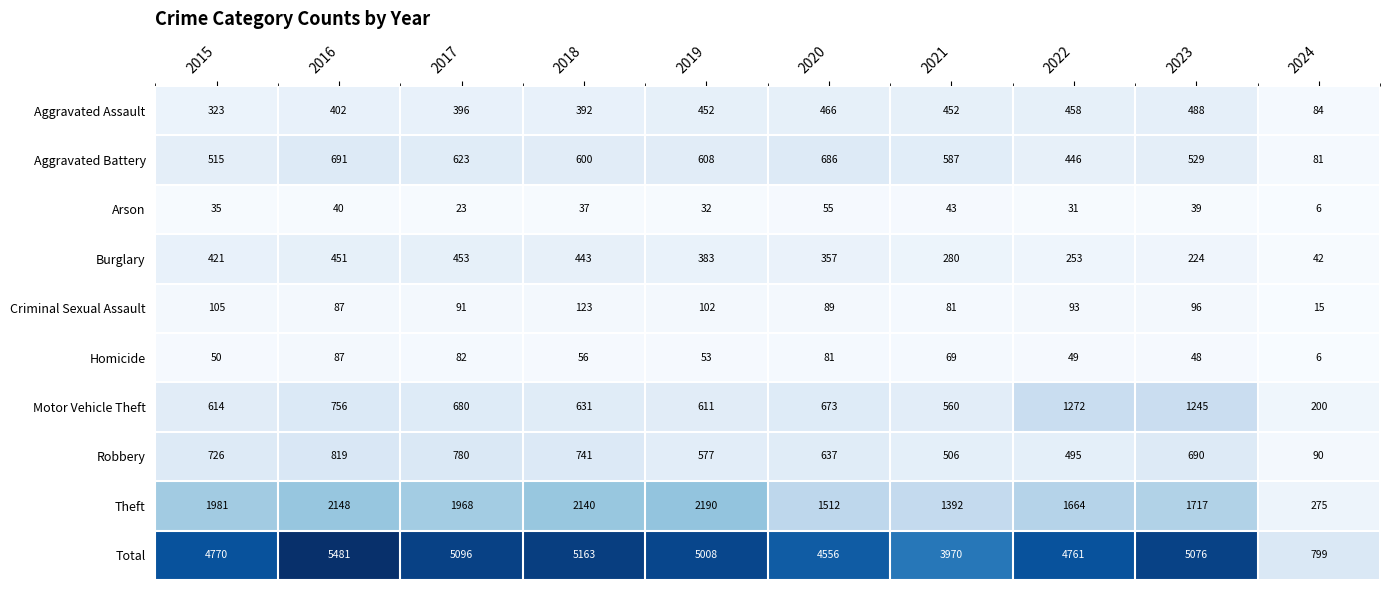

What is the average value of the Motor Vehicle Theft series?

724